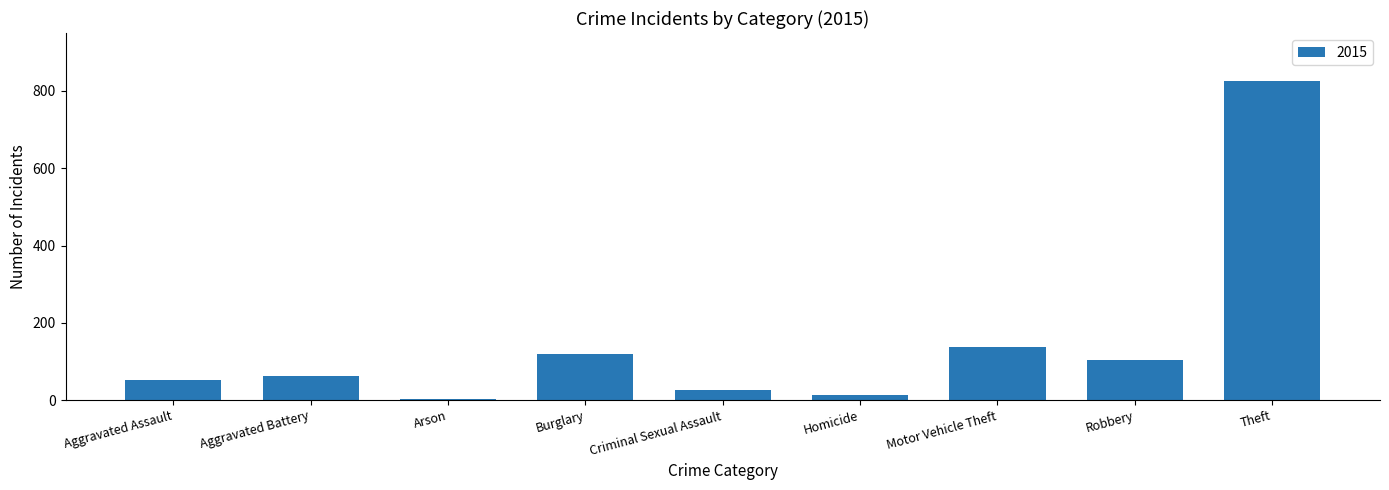

What is the change in value from Homicide to Theft?

+814